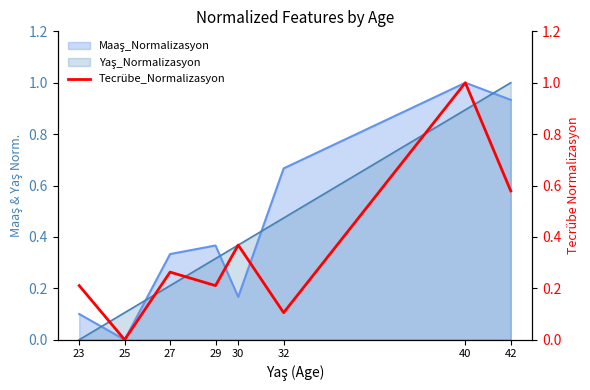

At which category does the chart reach its peak across all series?

40